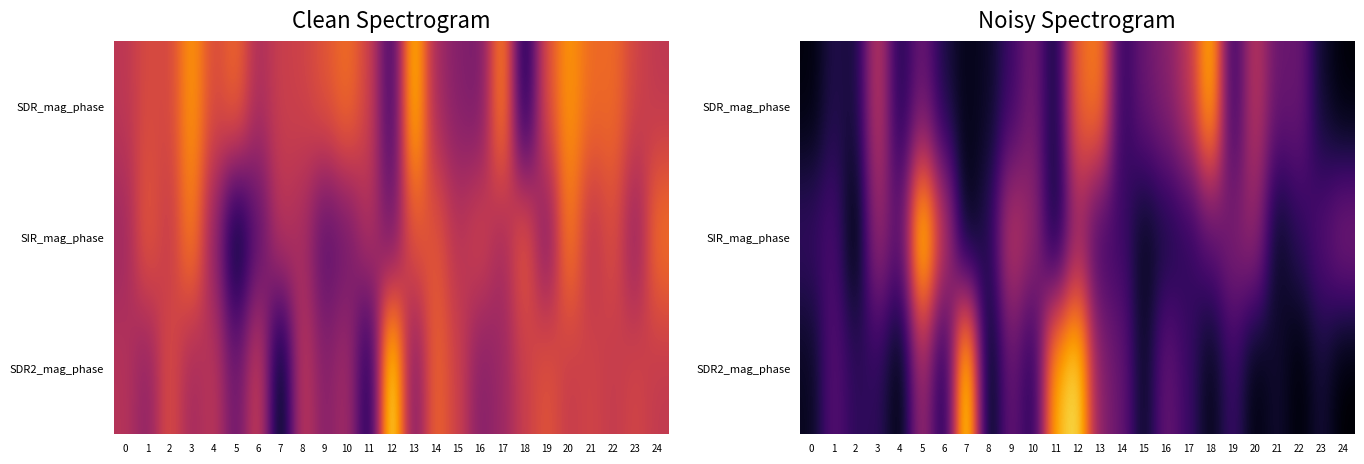

Which series has the largest range (max minus min)?

SDR2_mag_phase